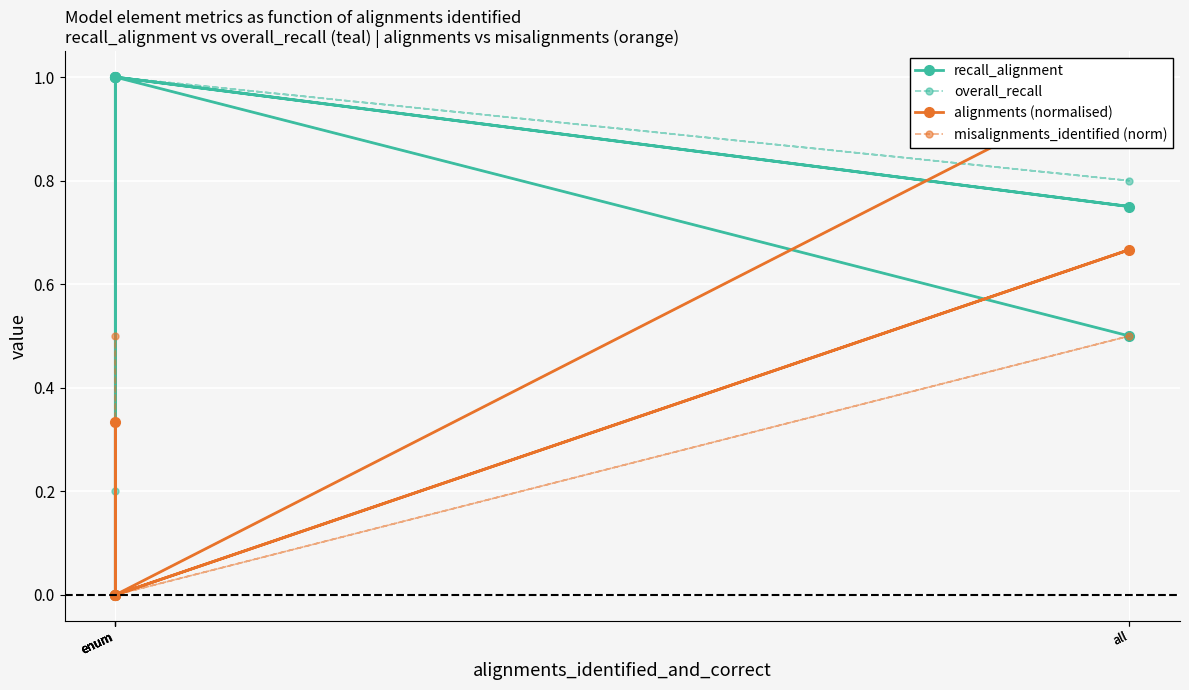

What is the label of the 1st point from the left?

enum